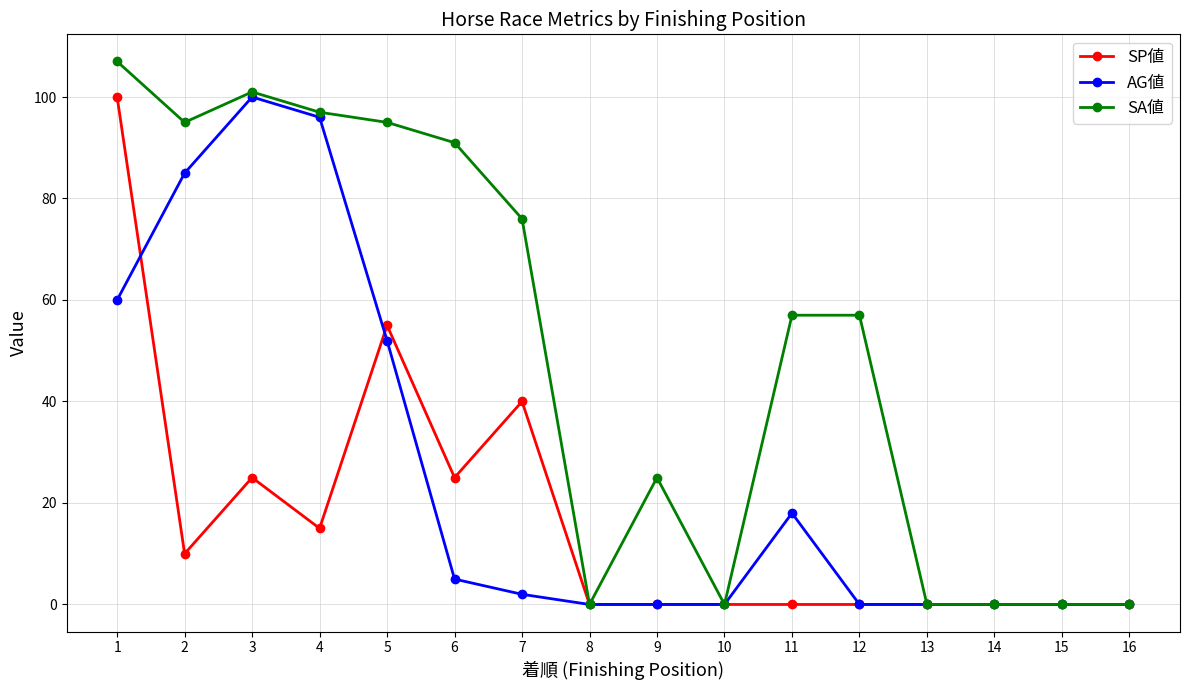

Rank the series by their average value, from highest to lowest.

SA値, AG値, SP値